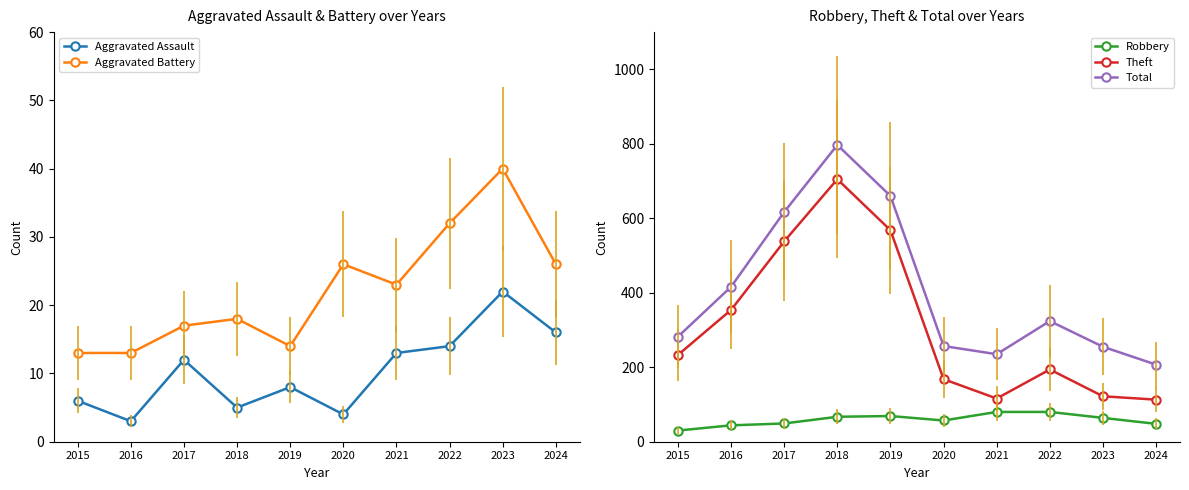

At which category is the sum across all series the highest?

2018